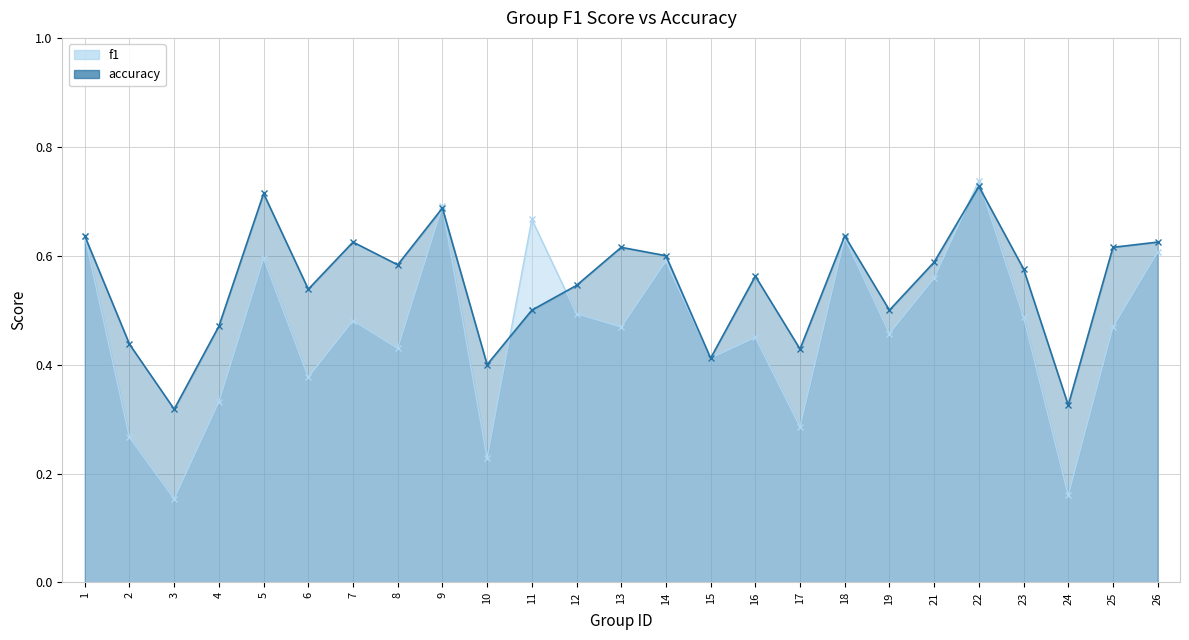

Which category has the highest value across all series?

22